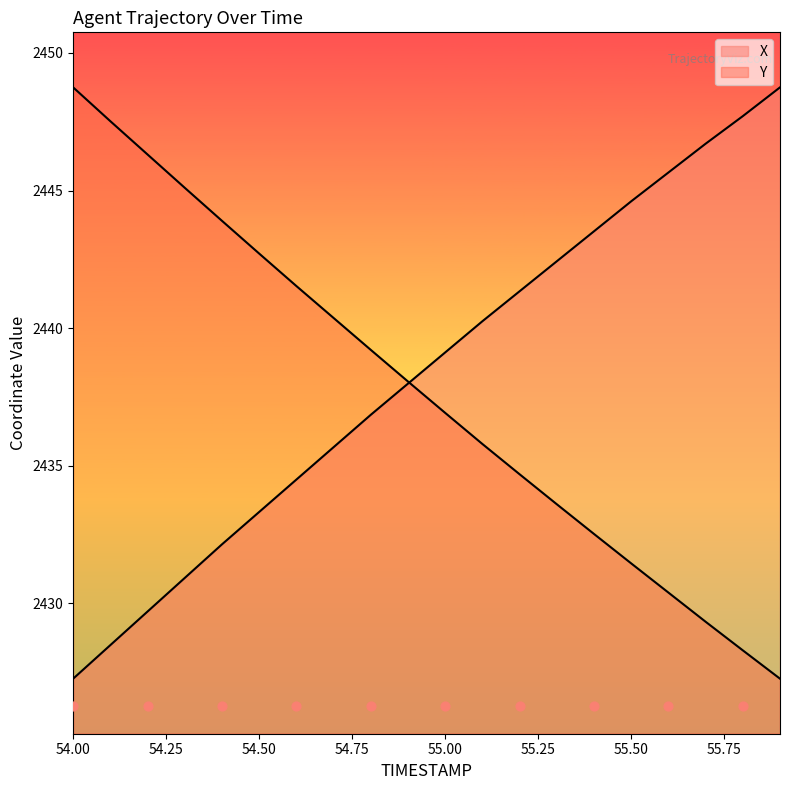

Which series has the largest total across all categories?

X